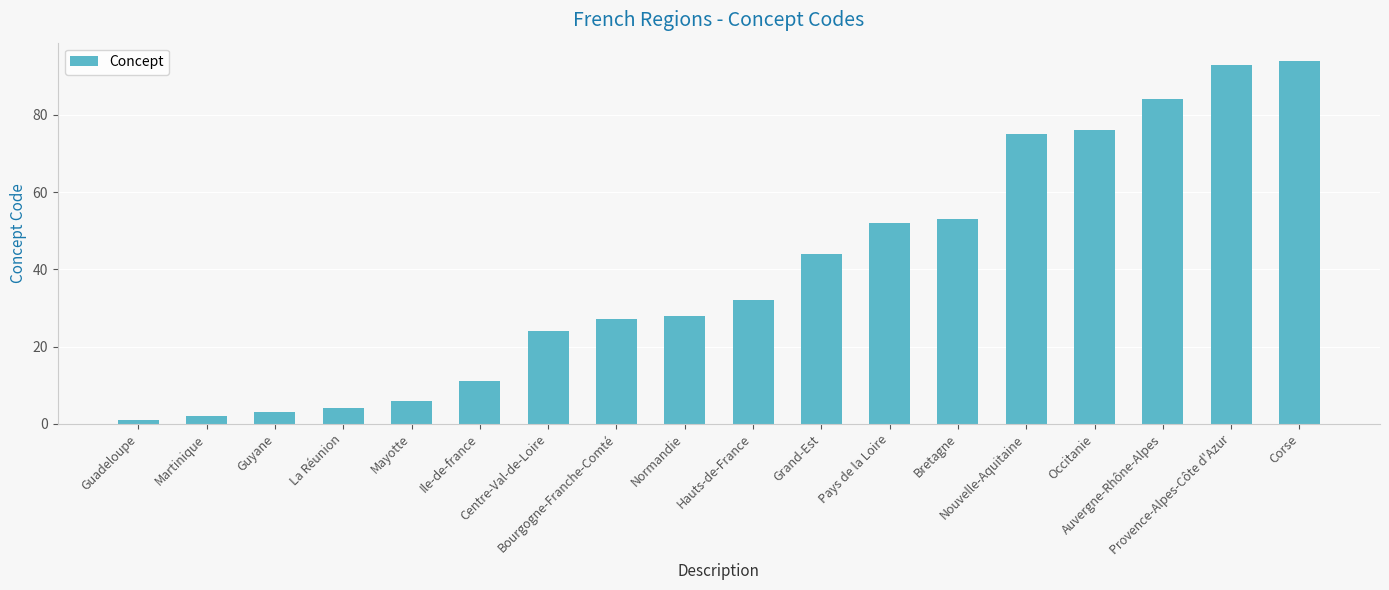

What is the smallest value displayed?

1